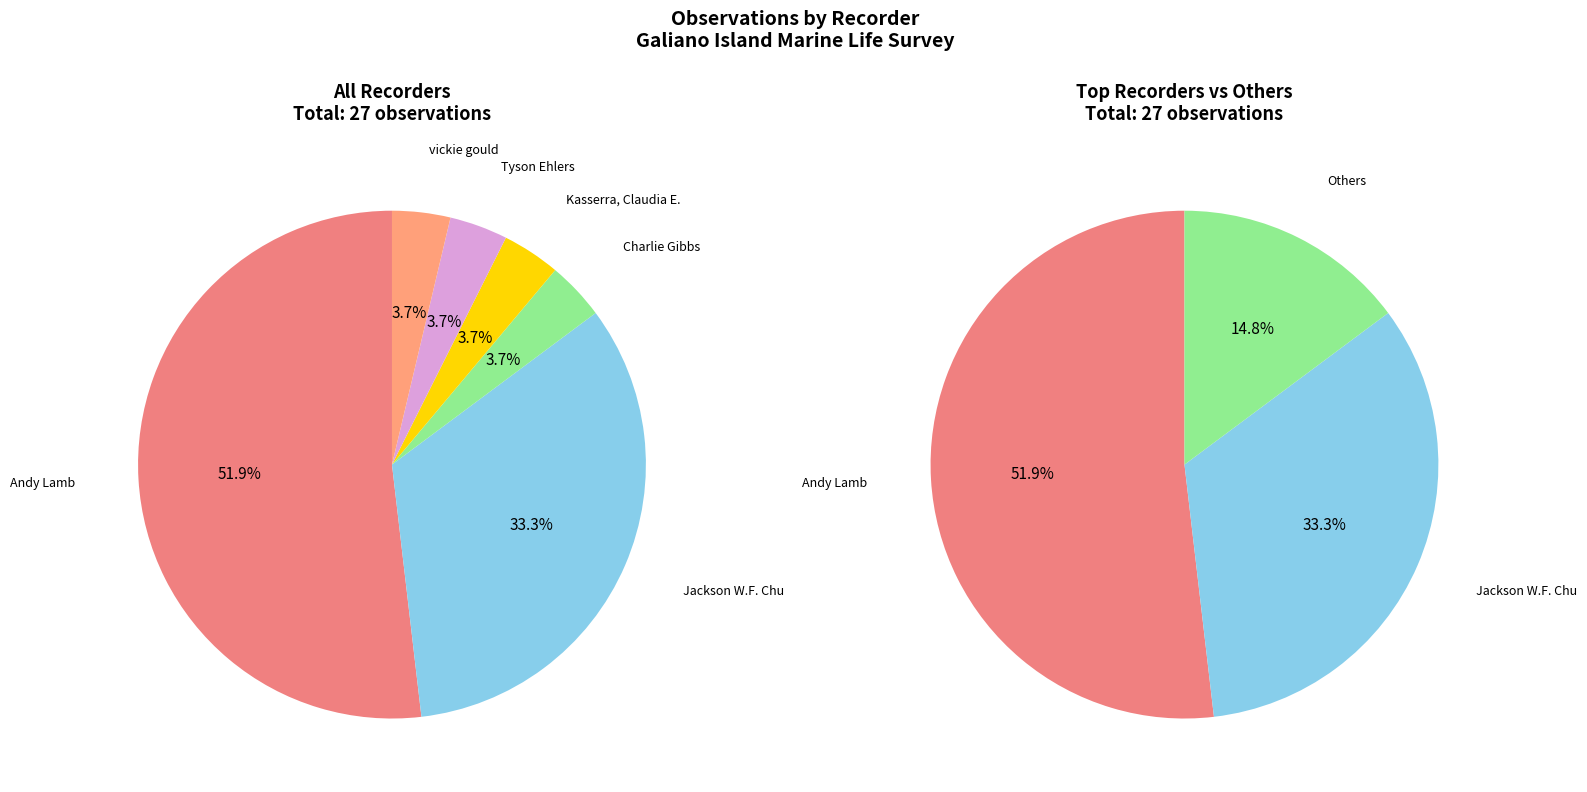

What portion of the pie excludes Andy Lamb?

48.1%